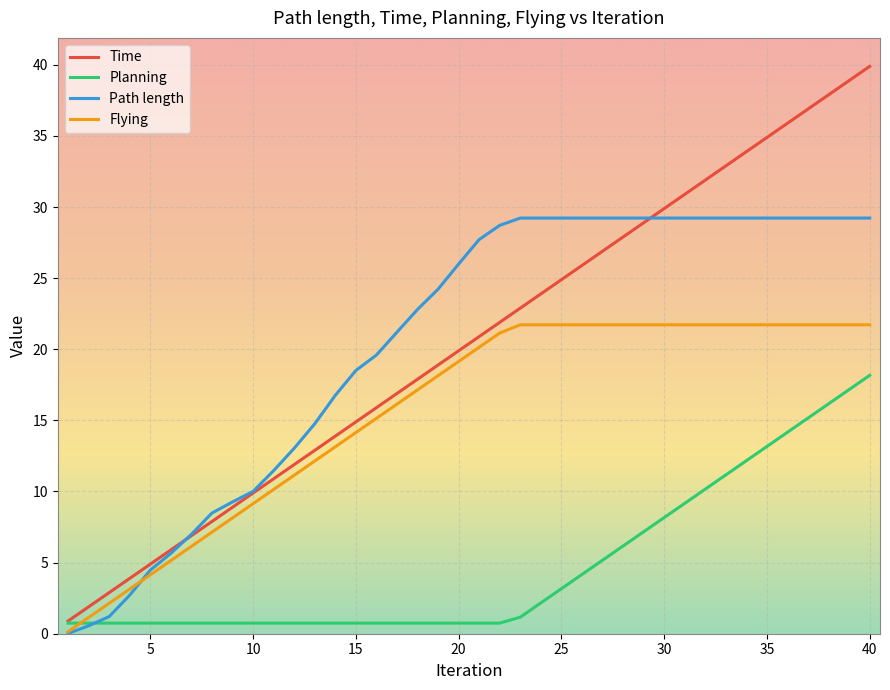

List the series in order of their peak value, highest first.

Time, Path length, Flying, Planning